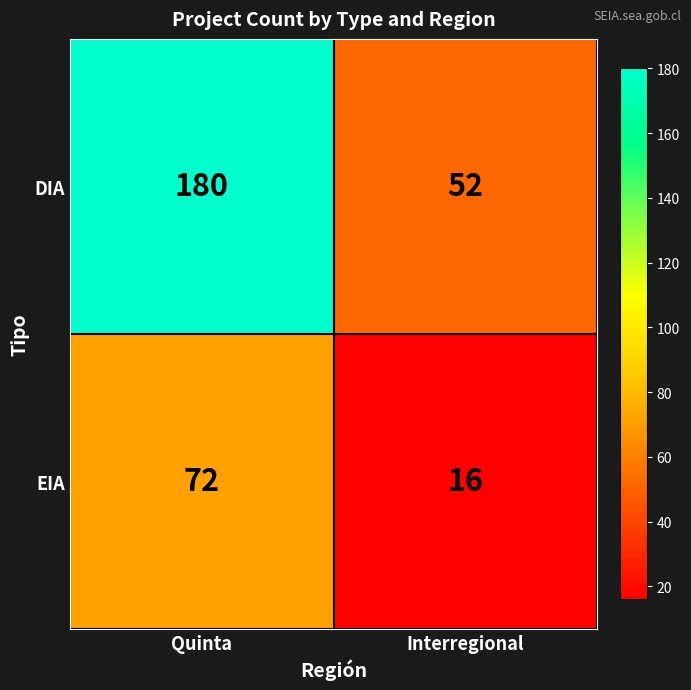

The EIA series shows 72 at Quinta. True or false?

True